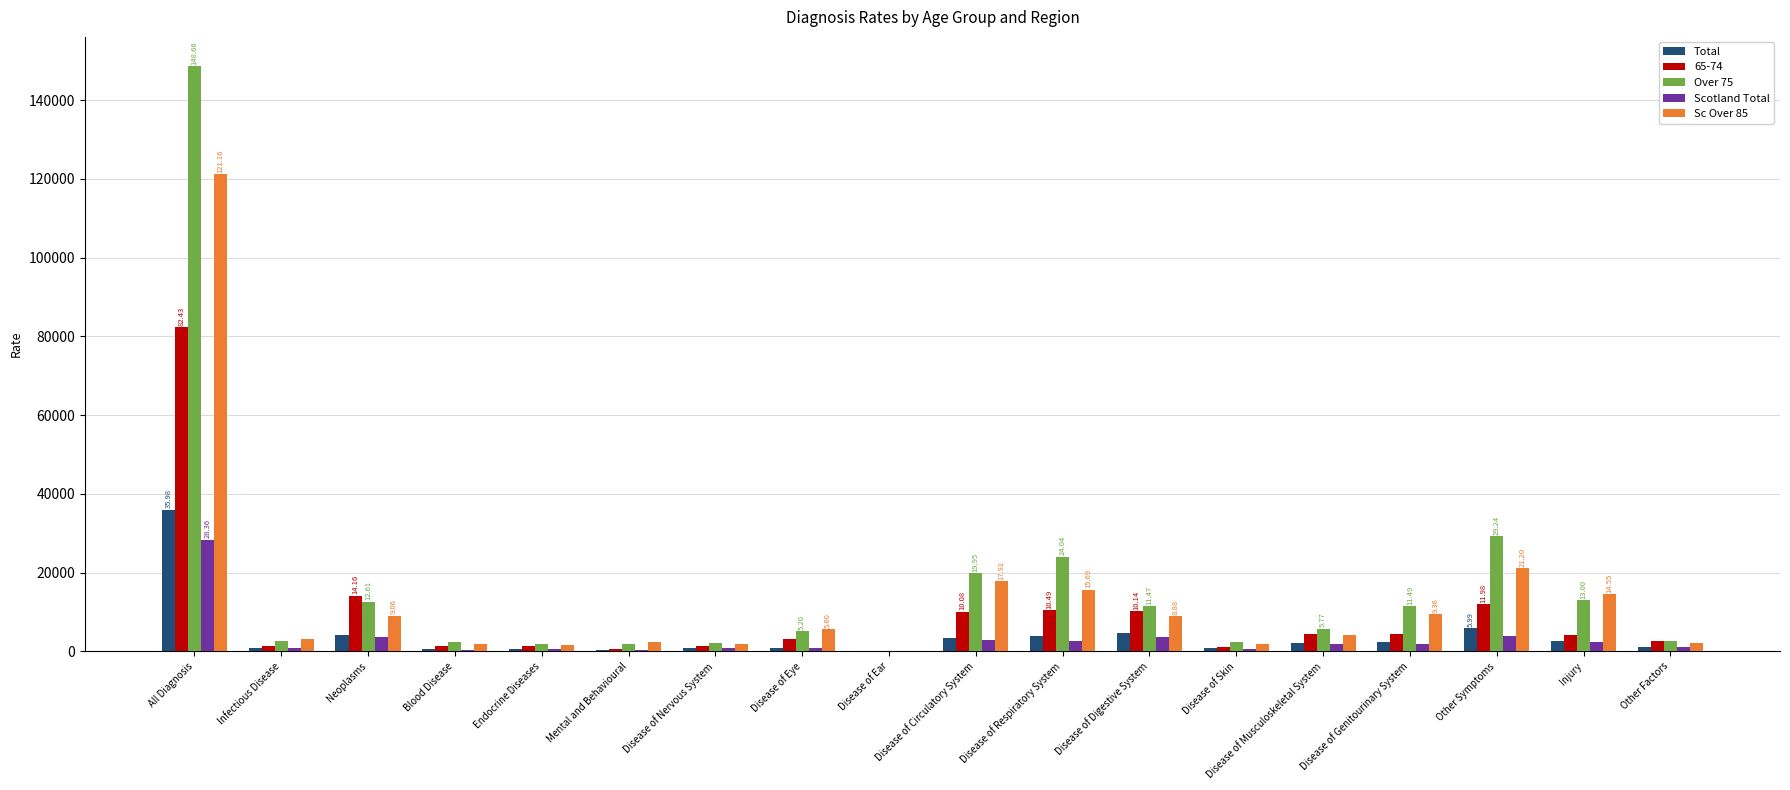

At which label does Scotland Total first exceed 1739?

All Diagnosis